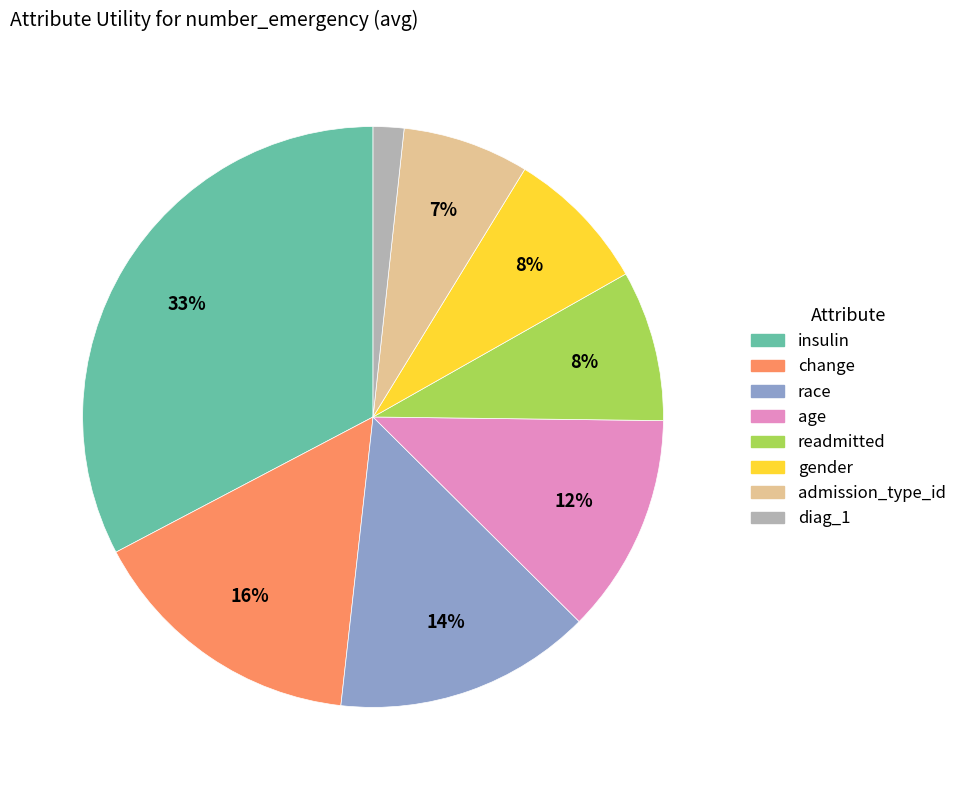

The age slice represents 1% of the pie. True or false?

False